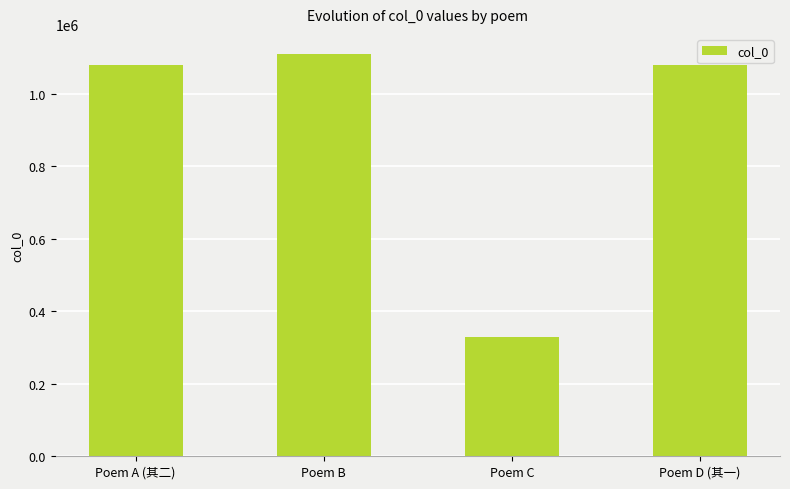

What is the minimum value shown in the chart?

328574